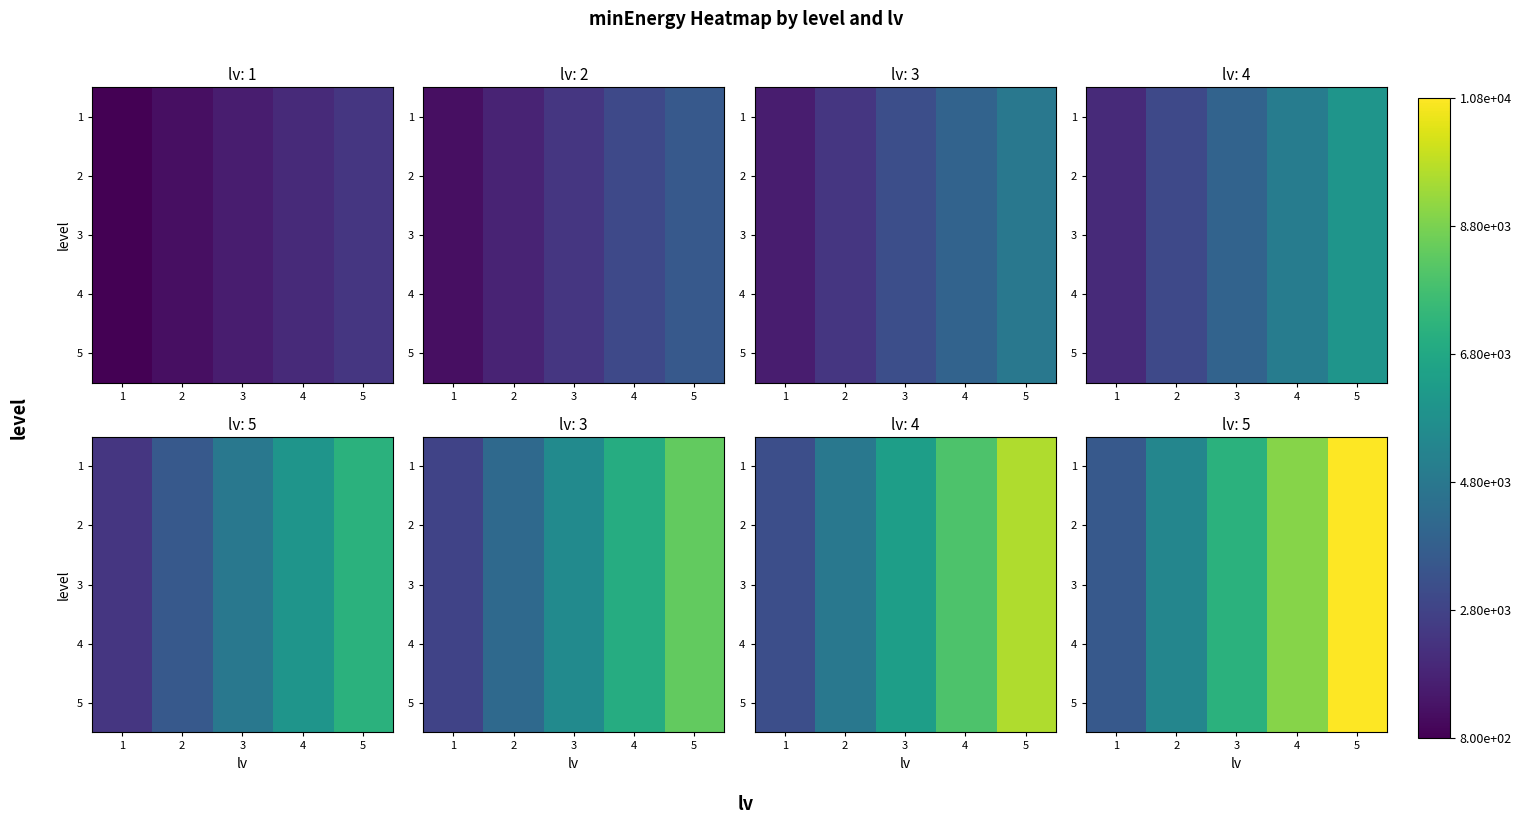

Is the value of 3 at 4 greater than the value of 4 at 5?

No